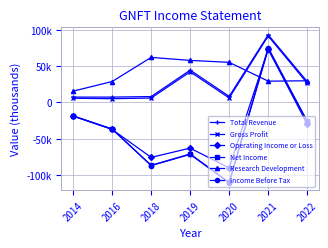

Read the Net Income value at 2014, to the nearest 50.

-18500